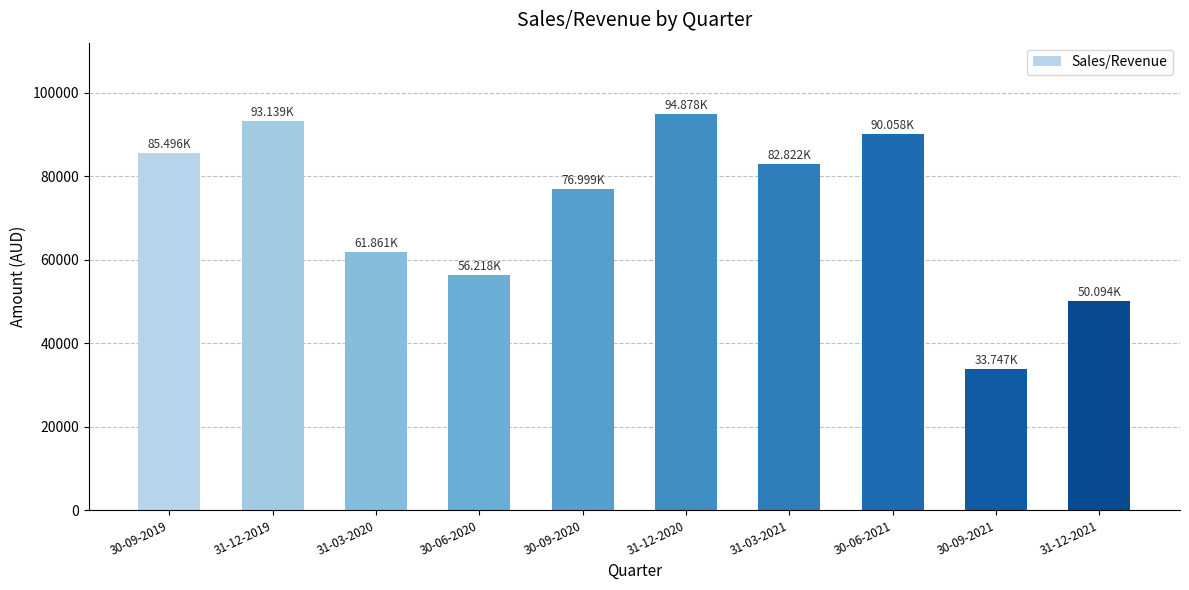

How many data points does each series have?

10